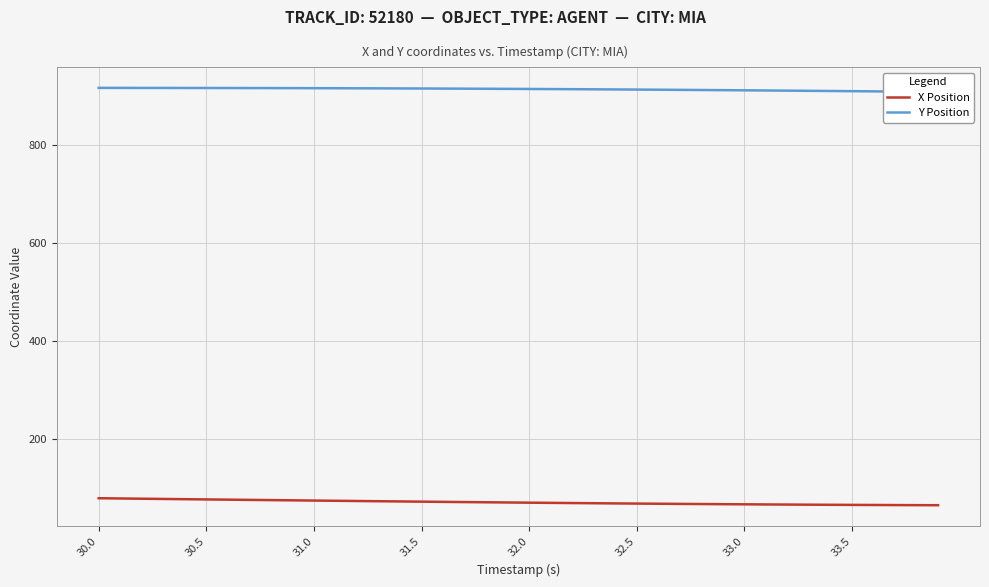

What are all the series names shown in the legend?

X Position, Y Position